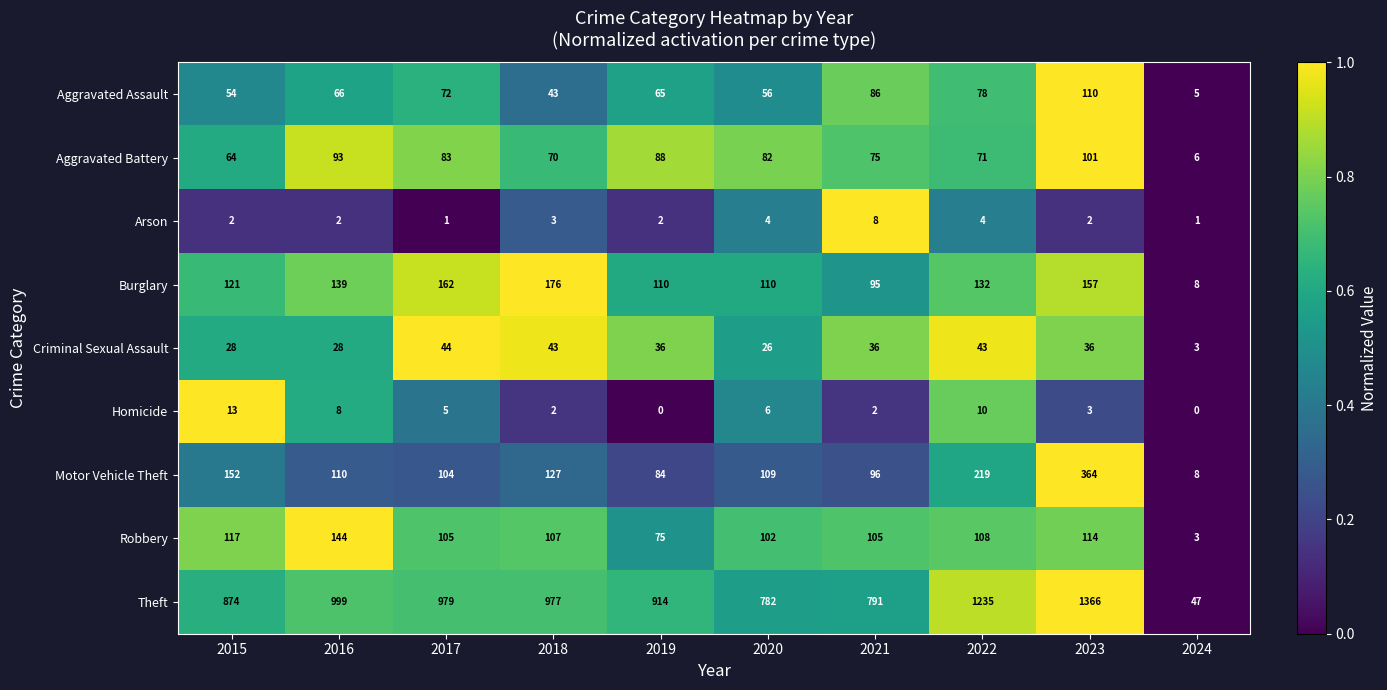

The Aggravated Battery series shows 36 at 2017. True or false?

False